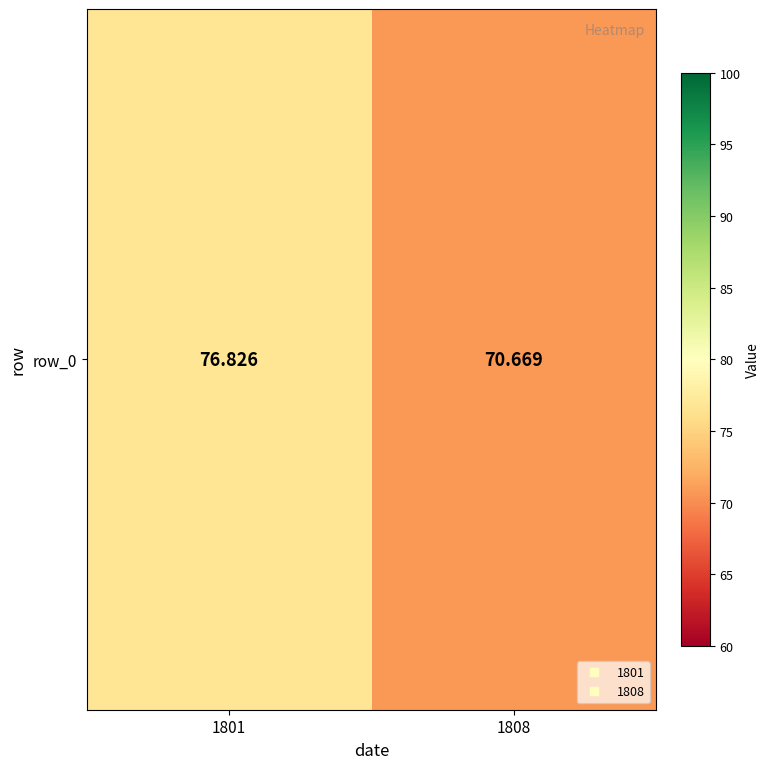

Reading right to left, transcribe all the data shown in this chart.

70.7	76.8